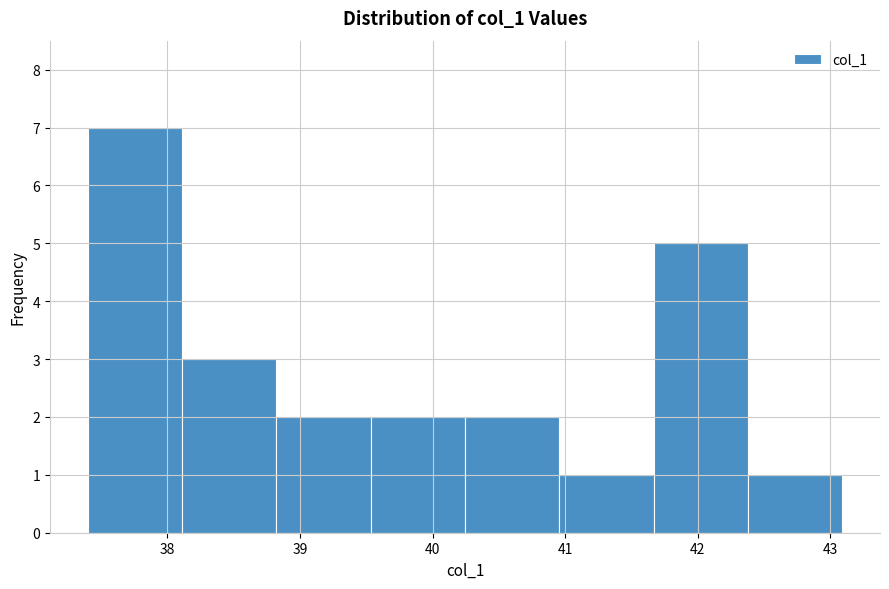

Reading left to right, list every bar in this chart as the range it spans on the x-axis followed by its height. Neither the bar edges nor the heights are printed on the chart, so give them approximately, as read against the axes.

37.4 to 38.1: 7
38.1 to 38.8: 3
38.8 to 39.5: 2
39.5 to 40.2: 2
40.2 to 41.0: 2
41.0 to 41.7: 1
41.7 to 42.4: 5
42.4 to 43.1: 1